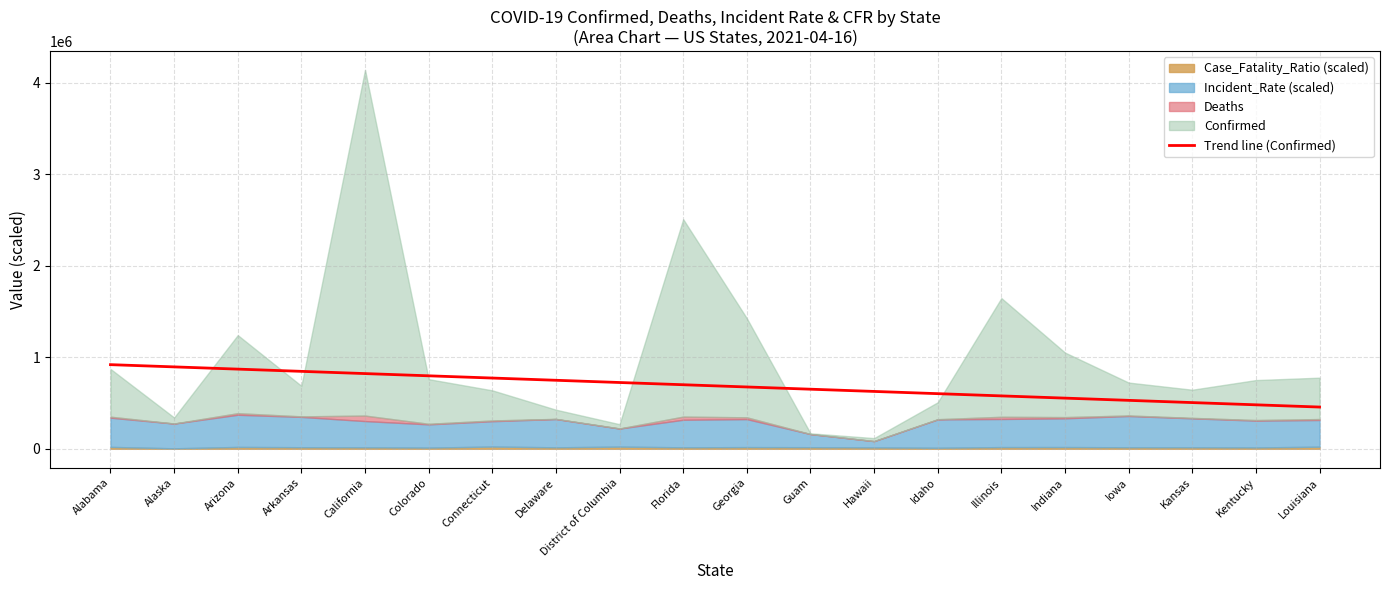

The value of Trend line (Confirmed) at Idaho is 601994.2. True or false?

True